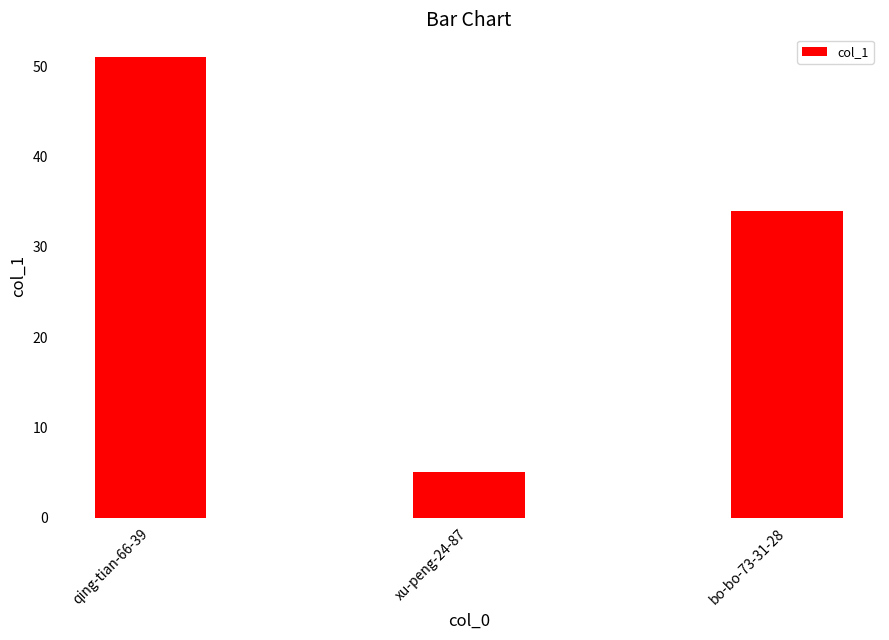

Rank the categories by value from highest to lowest.

qing-tian-66-39, bo-bo-73-31-28, xu-peng-24-87